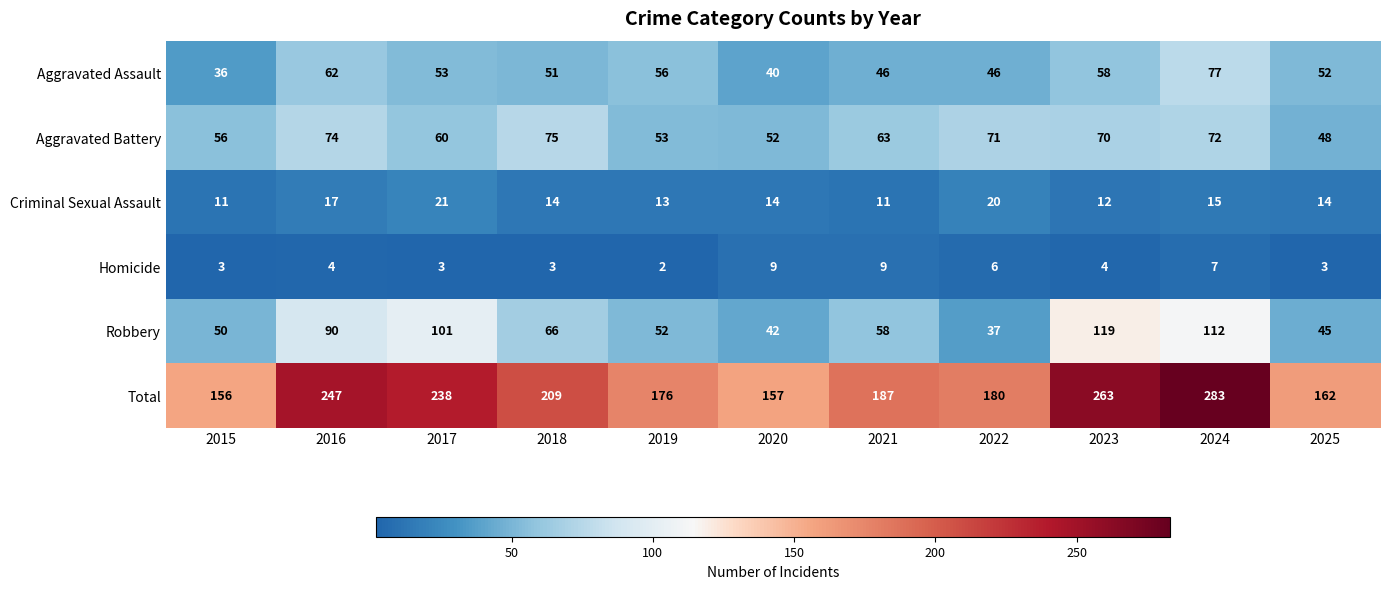

At which category does the chart reach its peak across all series?

2024